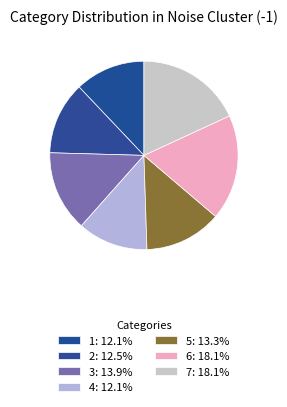

What percentage do 1 and 6 together represent?

30.2%